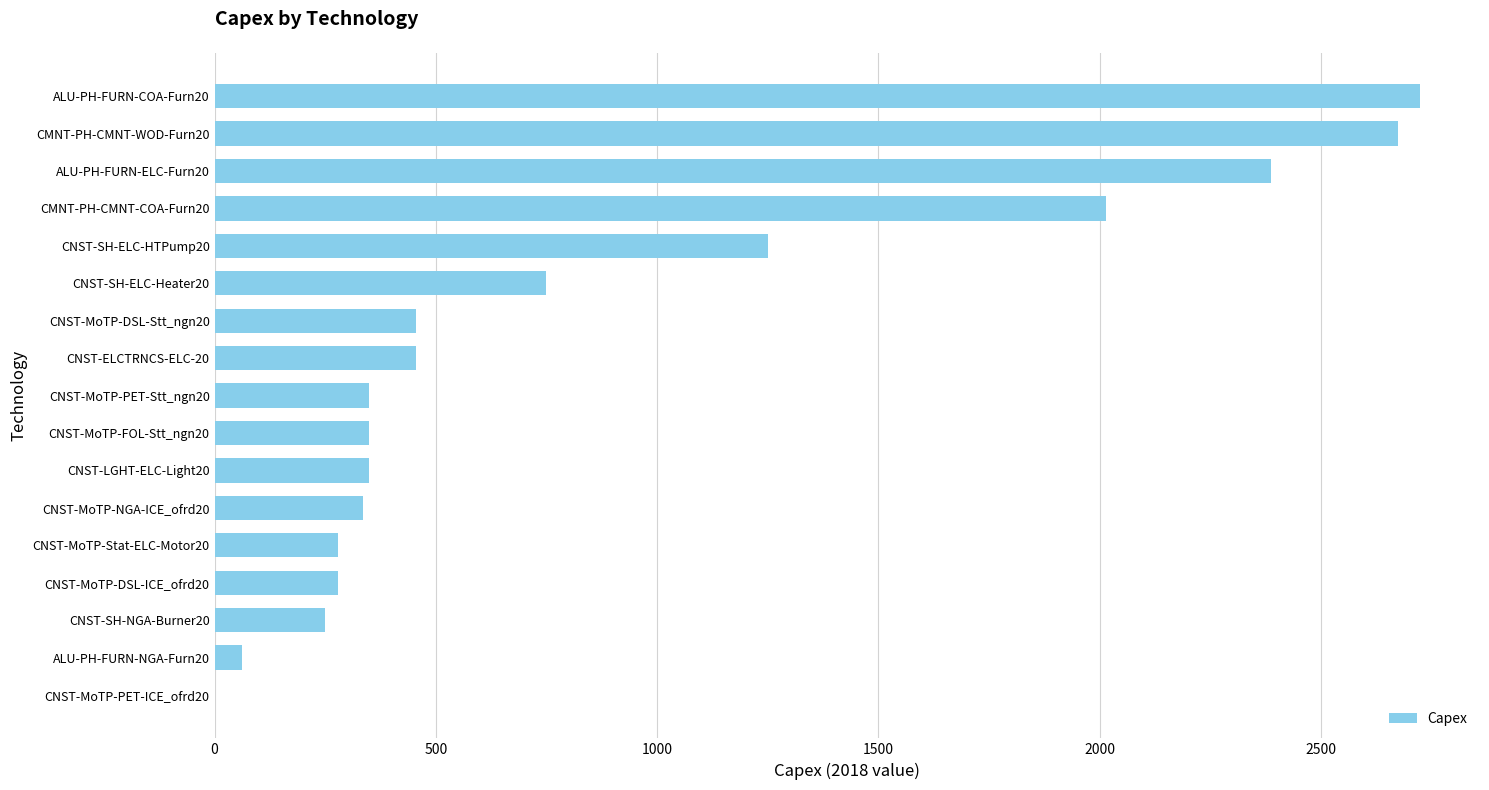

What is the sum of all values?

14970